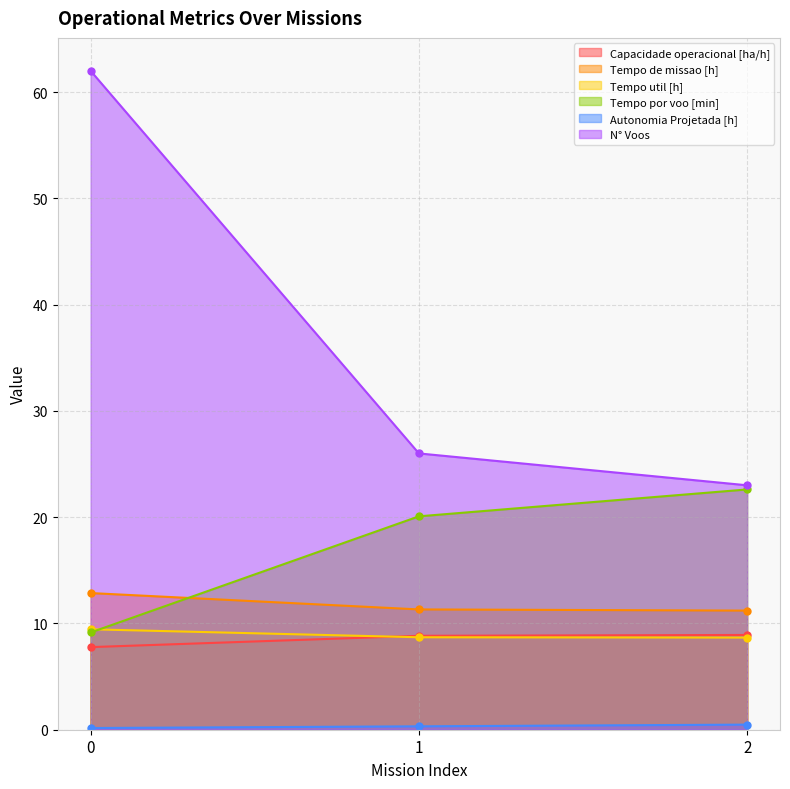

What is the value of the N° Voos point at the 3rd from the left?

23.0